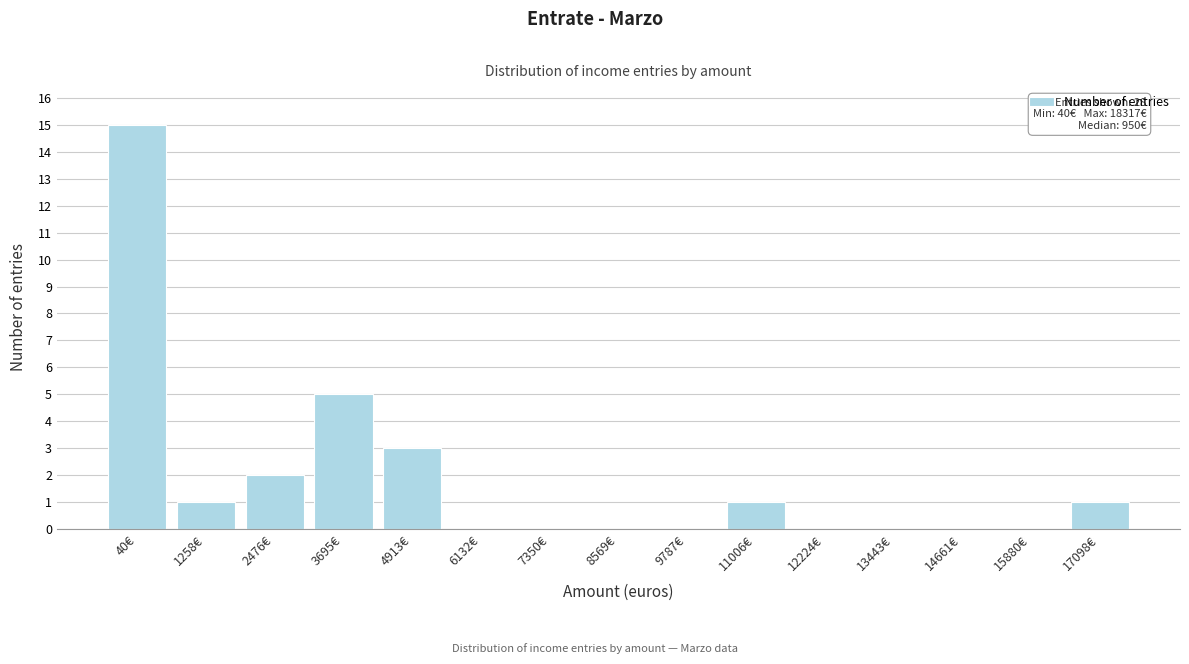

Reading left to right, list all the values displayed in this chart.

40€=15	1258€=1	2476€=2	3695€=5	4913€=3	6132€=0	7350€=0	8569€=0	9787€=0	11006€=1	12224€=0	13443€=0	14661€=0	15880€=0	17098€=1